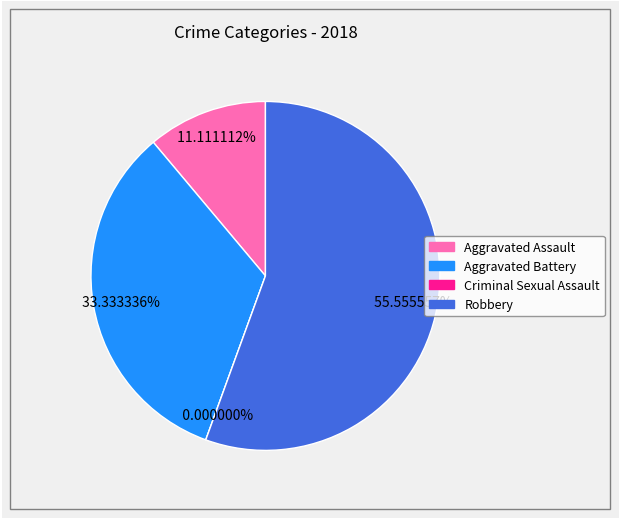

What percentage is the Aggravated Battery slice, to the nearest percent?

33%